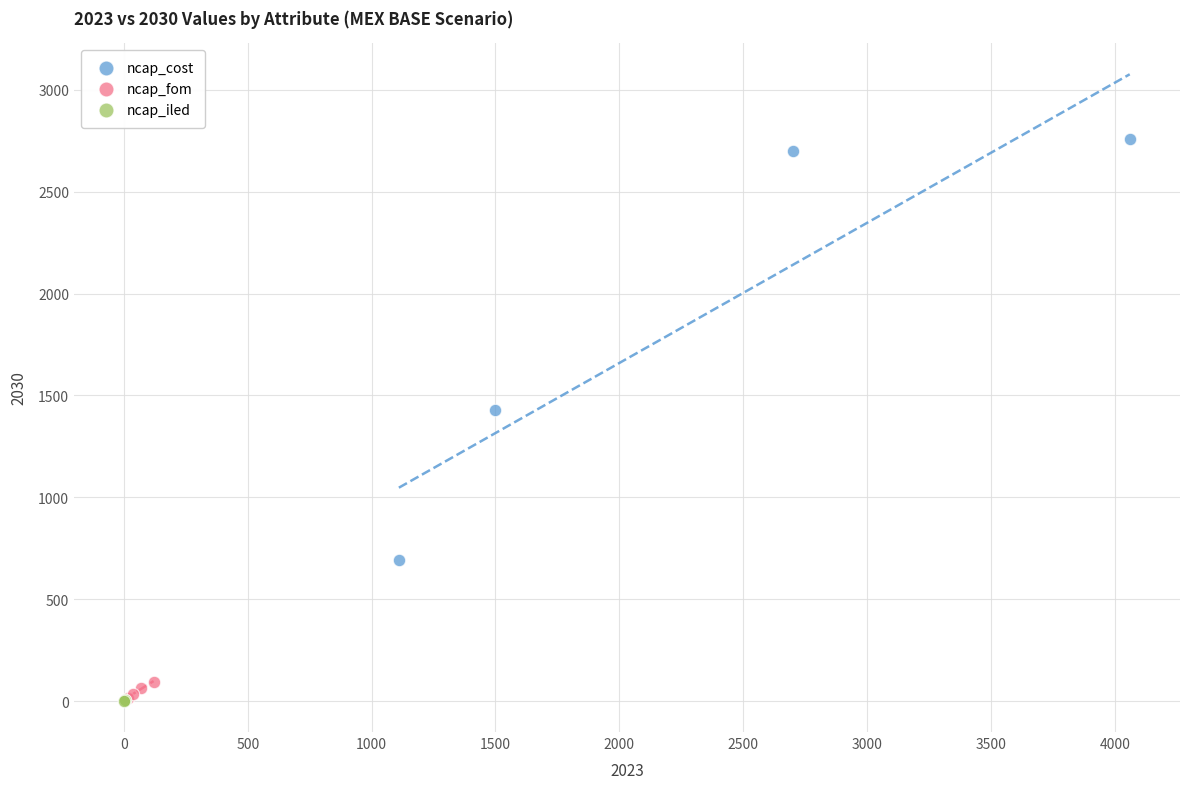

Which series has the widest spread of Y values?

ncap_cost